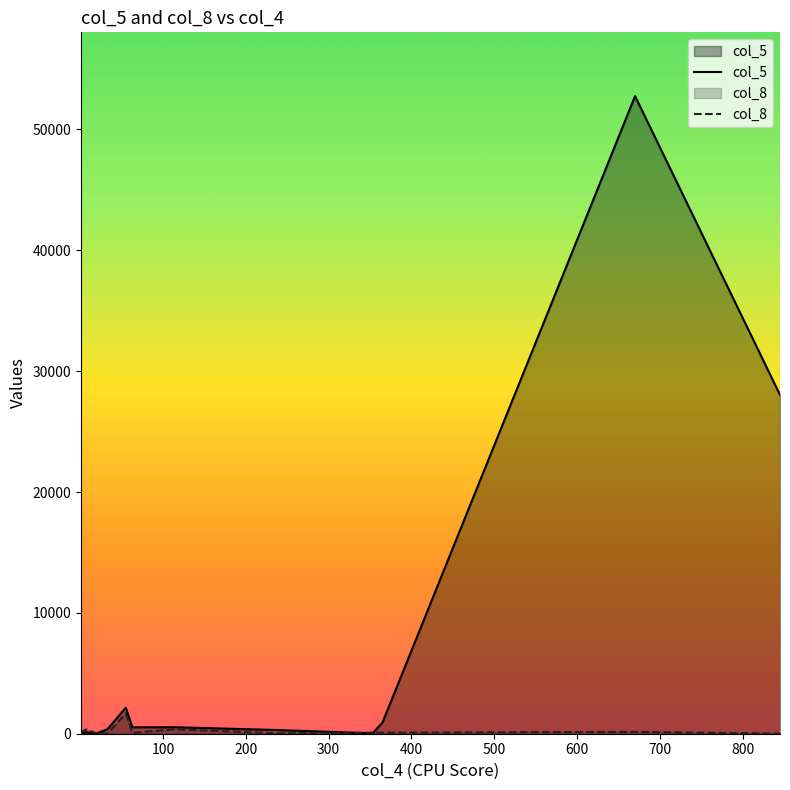

Which series has the widest spread of values?

col_5